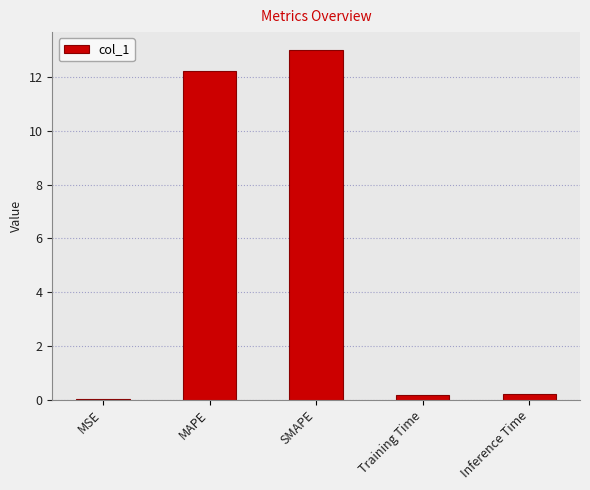

Which category has the highest value across all series?

SMAPE